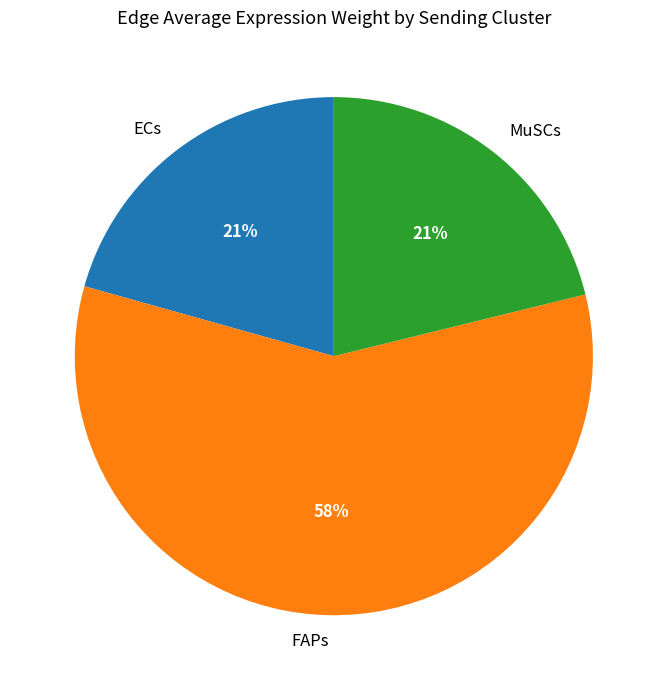

Count the number of slices in the pie.

3